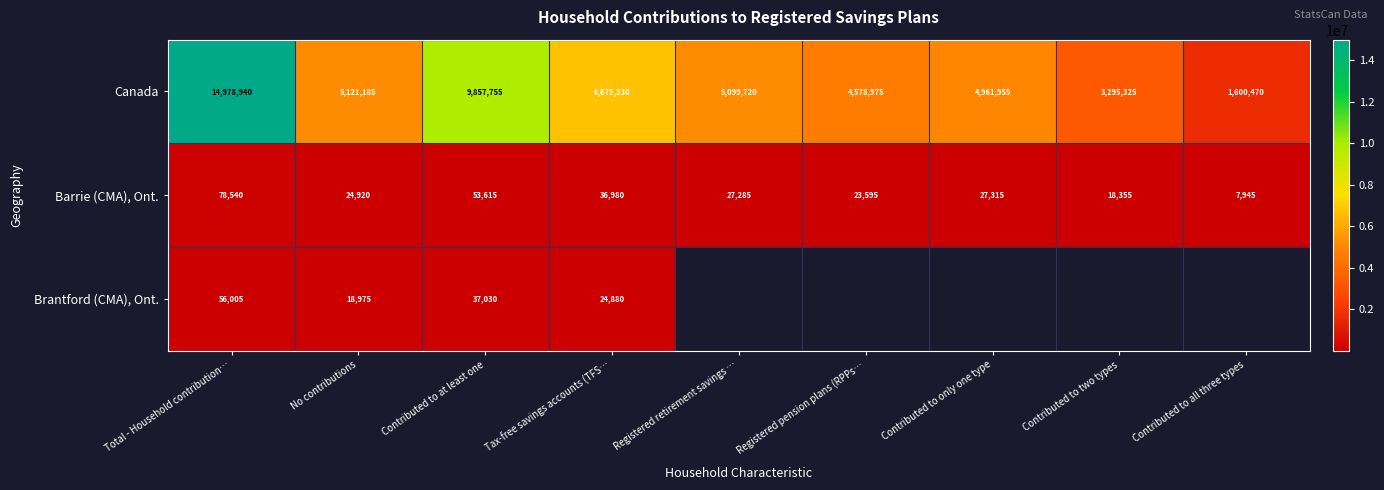

Which has a higher value, Contributed to only one type or Contributed to all three types?

Contributed to only one type